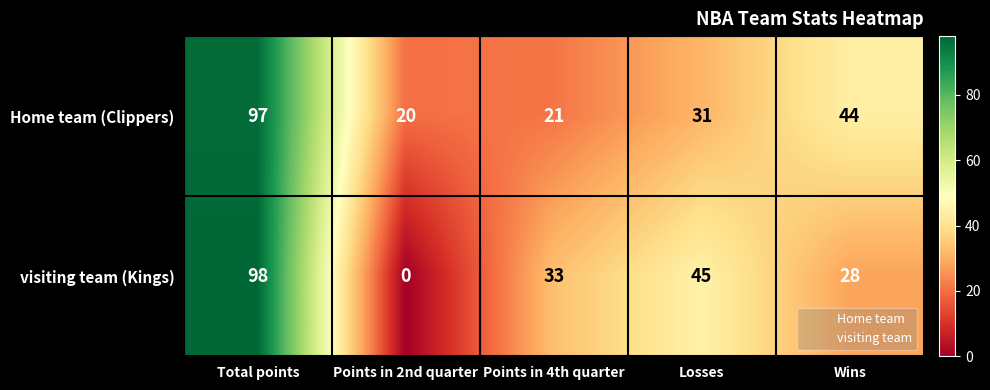

What is the approximate value of Home team (Clippers) at Points in 2nd quarter?

20